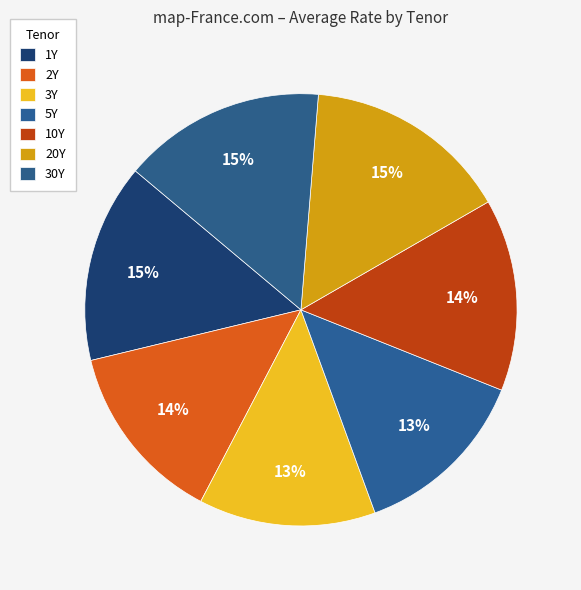

The 5Y slice represents 13% of the pie. True or false?

True